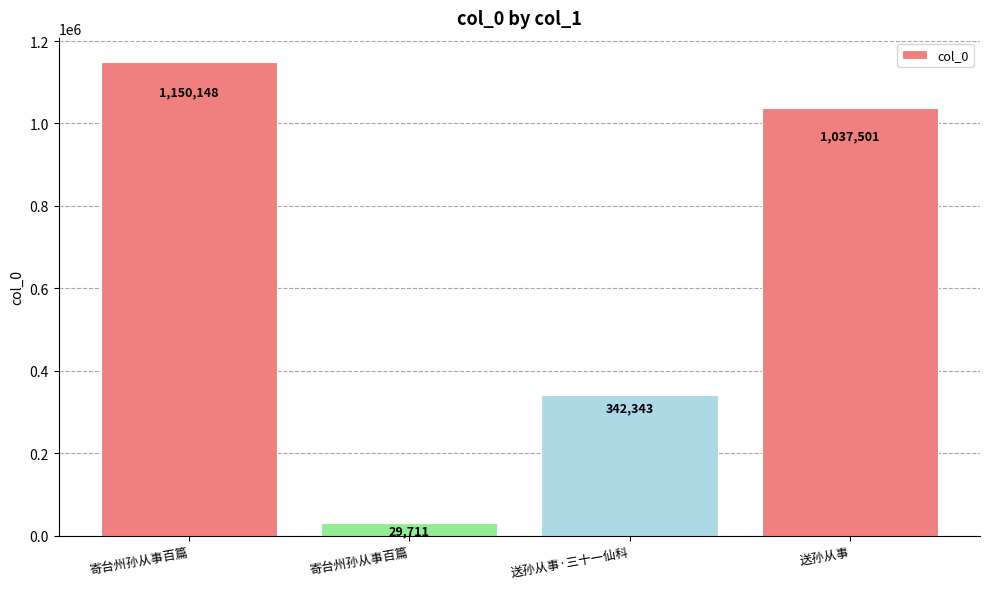

How many series are shown in this chart?

1